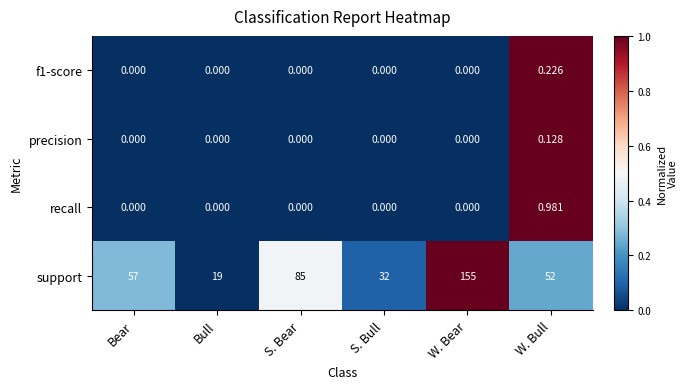

Which series changed the most between Bull and W. Bear?

support